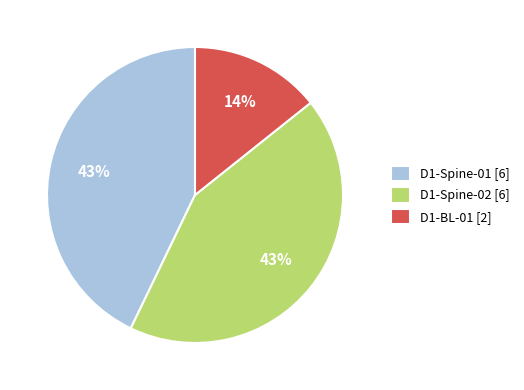

How many segments does this pie chart have?

3